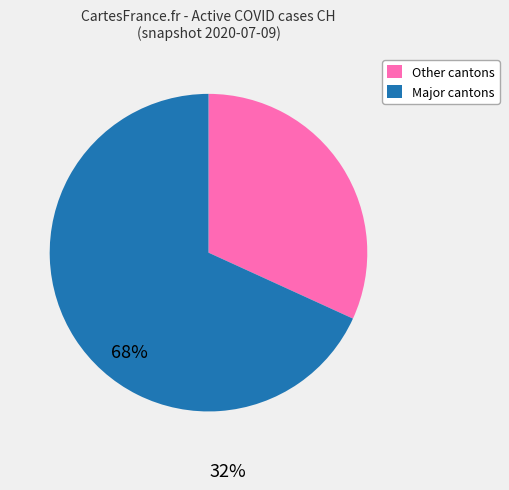

Which has a higher value, Major cantons or Other cantons?

Major cantons